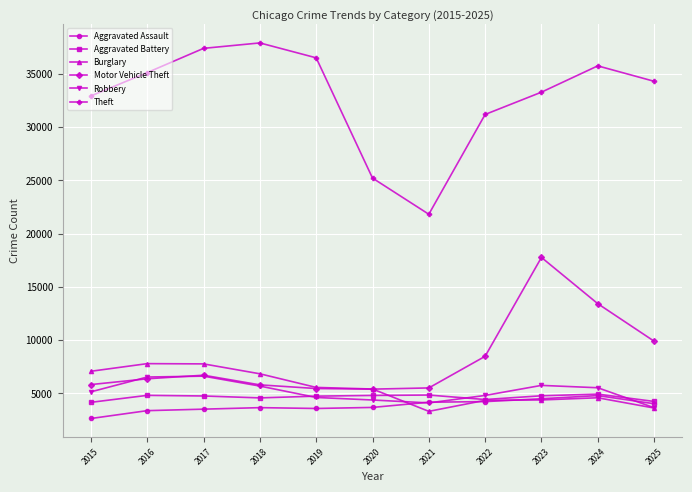

True or false: Motor Vehicle Theft and Theft intersect in this chart.

False